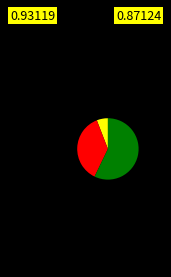

Is there any slice that represents more than half of the pie?

Yes